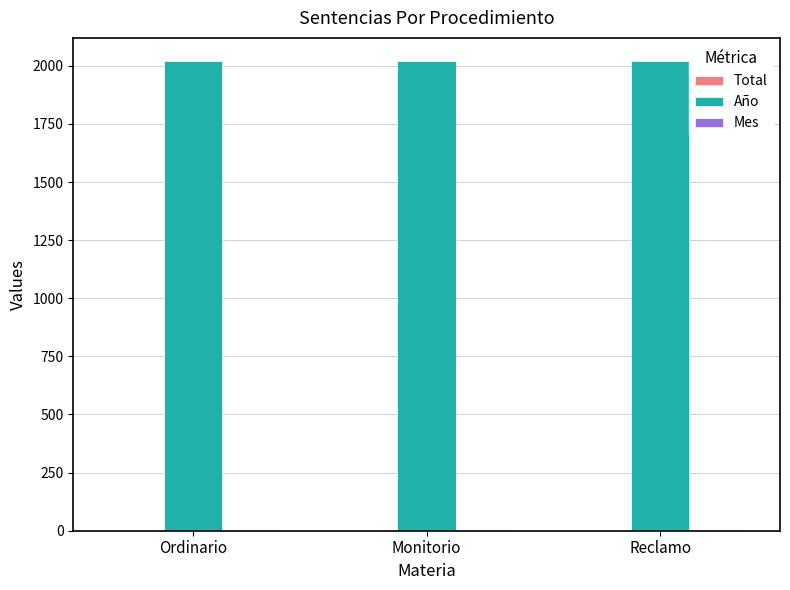

Are the bars horizontal?

No